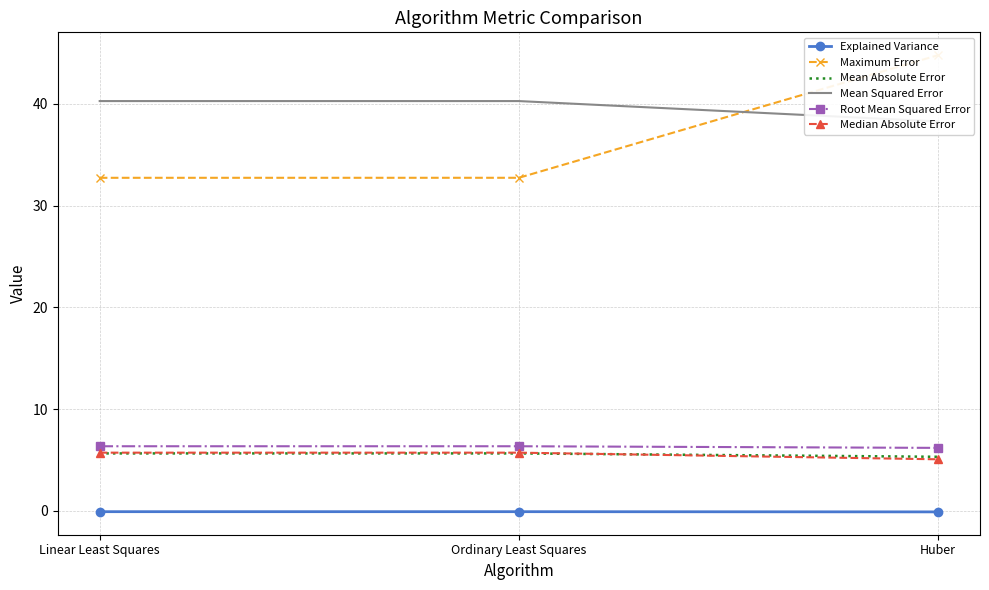

Where does the Mean Squared Error series first go above 40?

Linear Least Squares